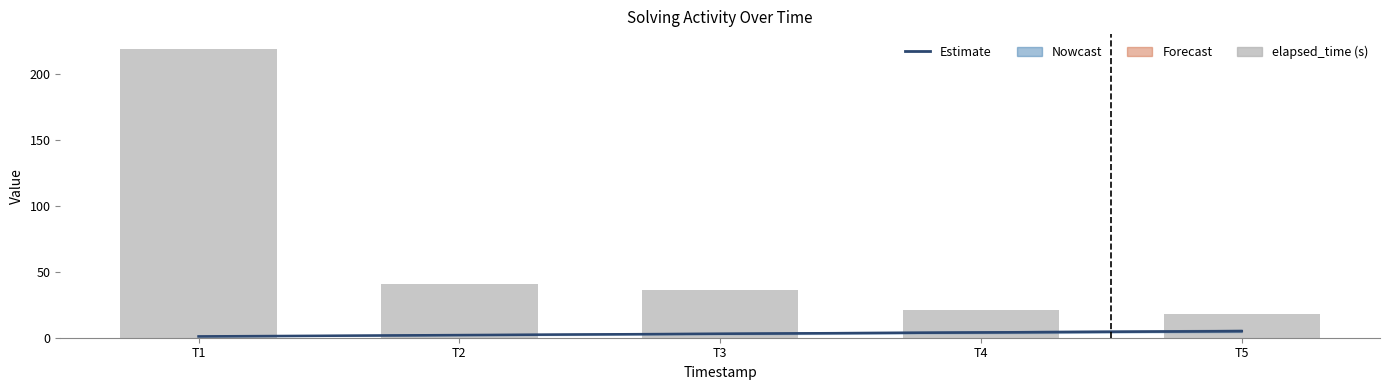

How many groups of bars are there?

5